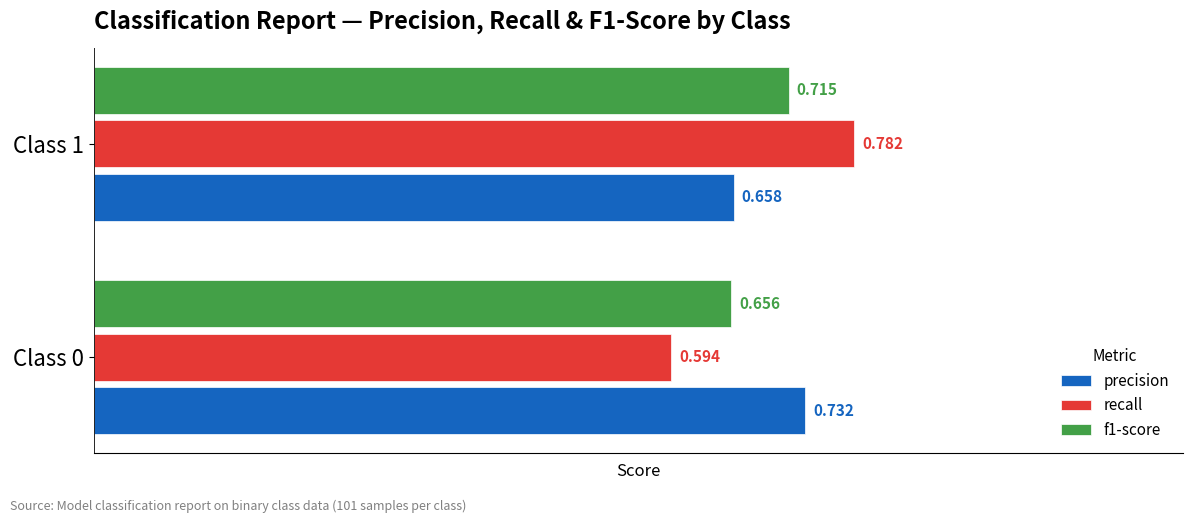

Which series has the largest range (max minus min)?

recall